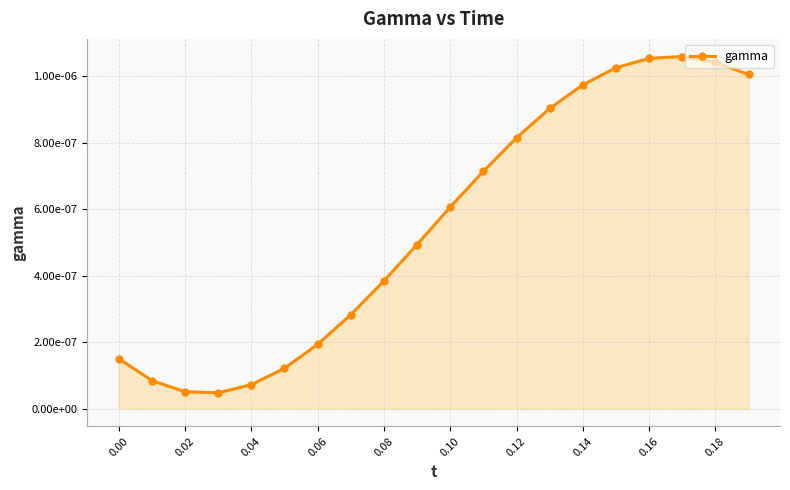

Does the chart have visible grid lines?

Yes